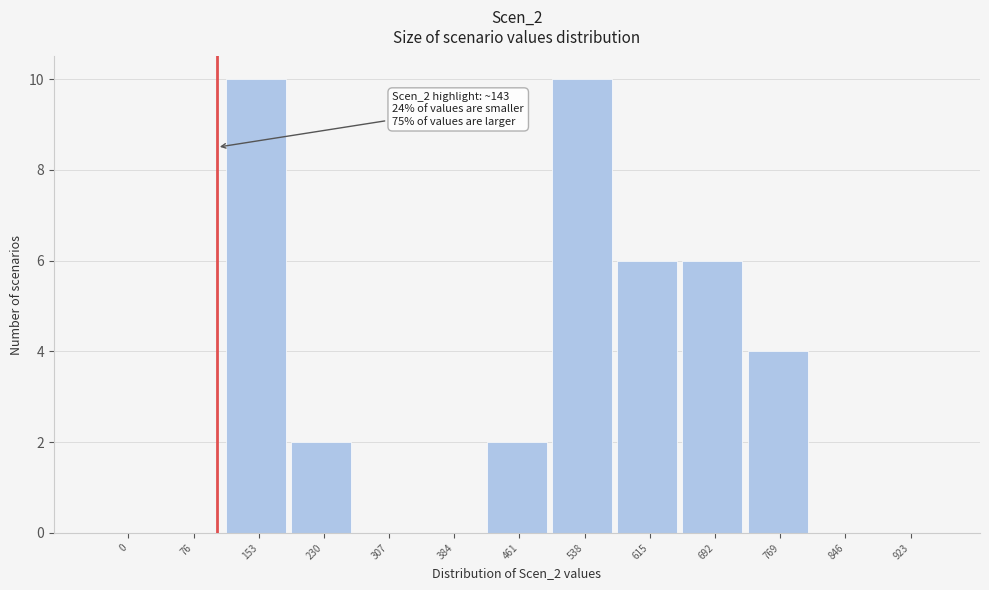

Reading left to right, what are all the values shown in this chart?

0=0	76=0	153=10	230=2	307=0	384=0	461=2	538=10	615=6	692=6	769=4	846=0	923=0